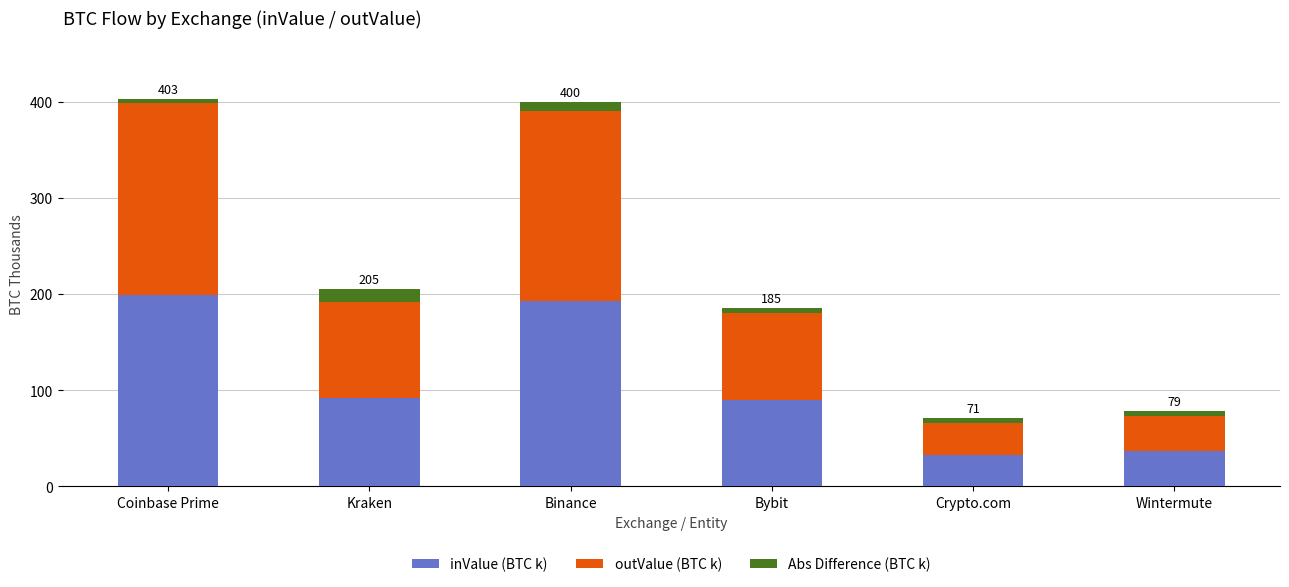

How many values in the inValue (BTC k) series are below 92?

3